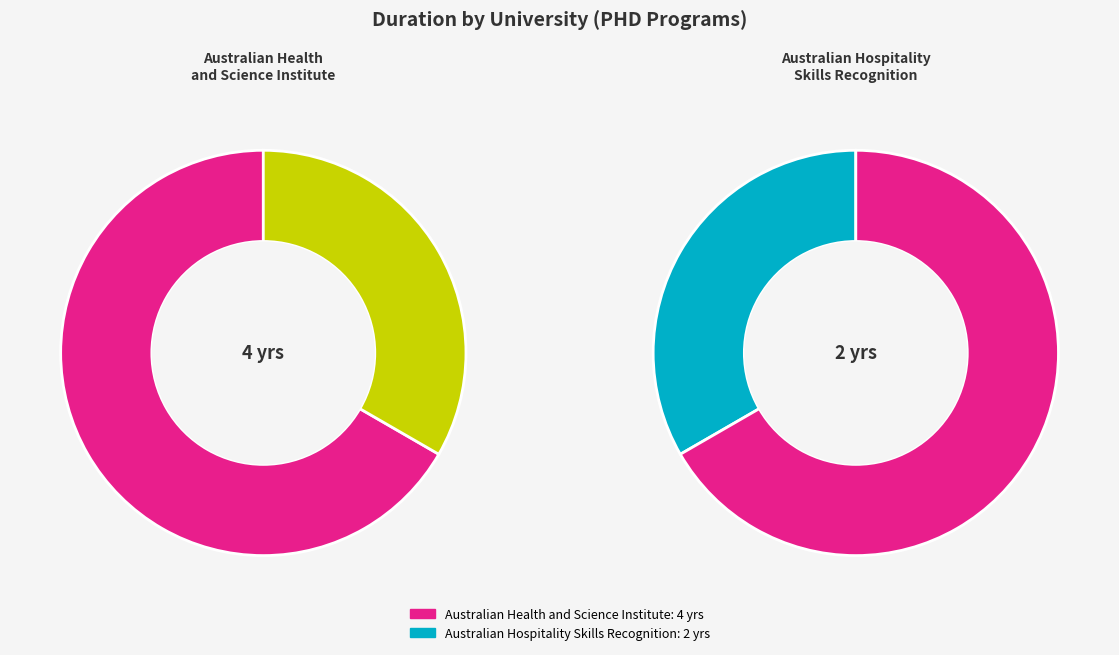

Which category has the smallest portion of the pie?

Australian Hospitality Skills Recognition